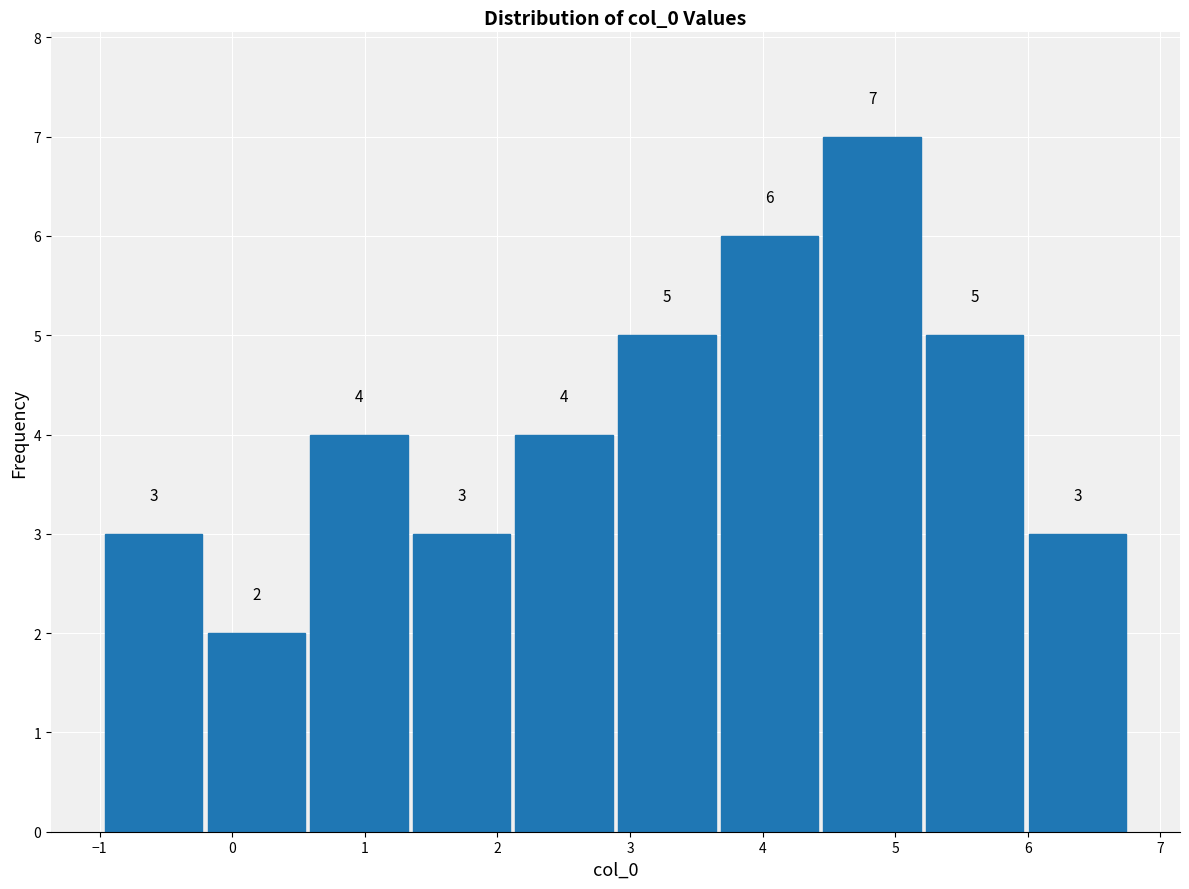

Reading left to right, list every bar in this chart as the range it spans on the x-axis followed by its height. The bar edges are not printed on the chart, so give them approximately, as read against the axis.

-1.0 to -0.2: 3
-0.2 to 0.6: 2
0.6 to 1.3: 4
1.3 to 2.1: 3
2.1 to 2.9: 4
2.9 to 3.7: 5
3.7 to 4.4: 6
4.4 to 5.2: 7
5.2 to 6.0: 5
6.0 to 6.8: 3